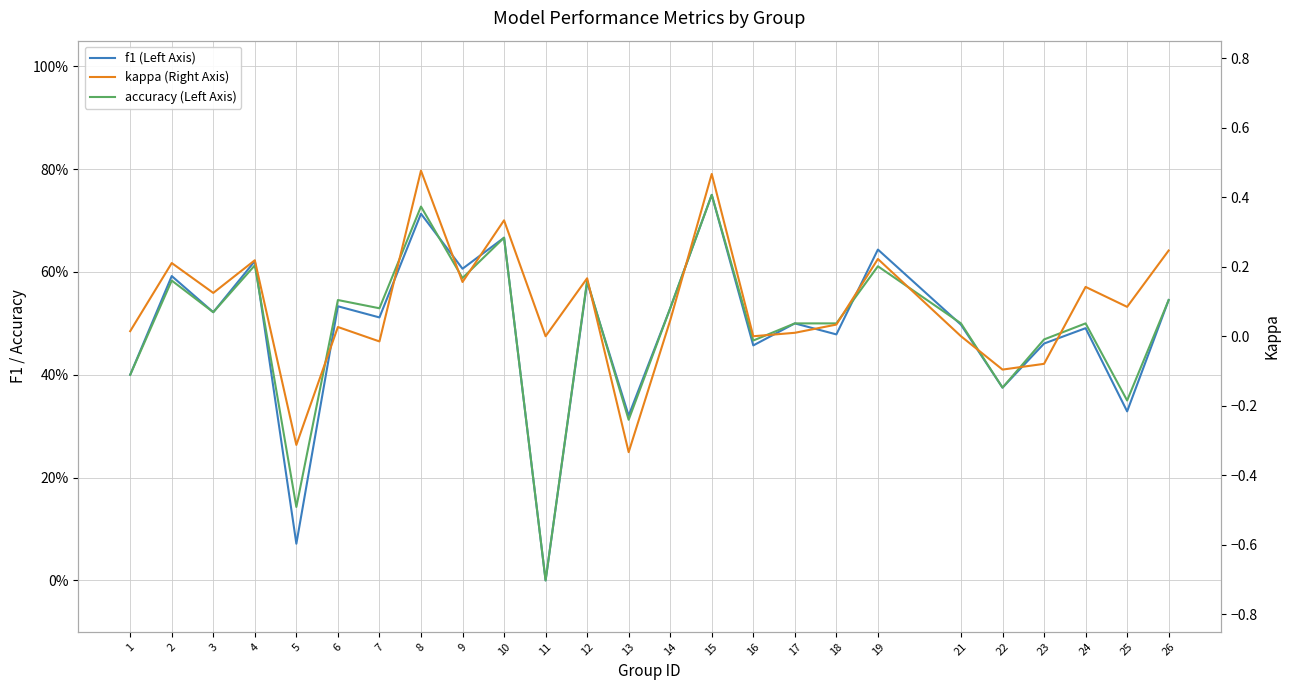

In f1, how many points are higher than both neighbors (excluding endpoints)?

10